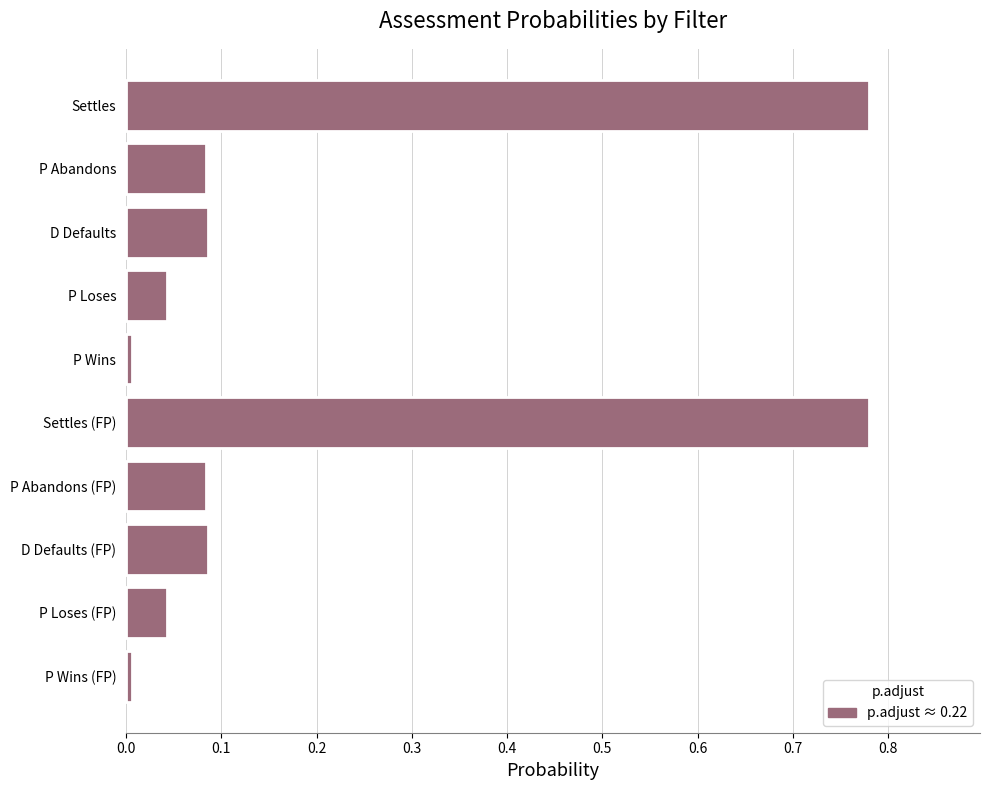

What is the change in value from Settles to P Abandons (FP)?

-0.7